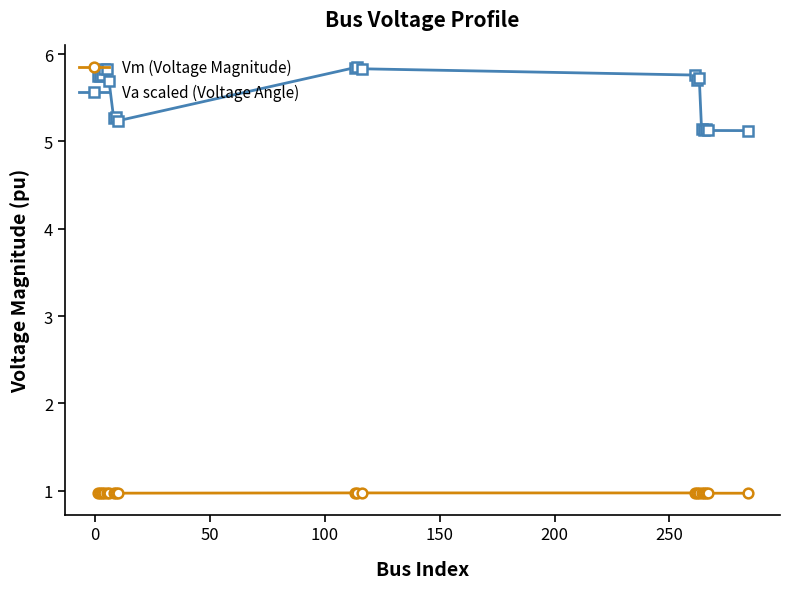

At how many categories does at least one series exceed 1?

20